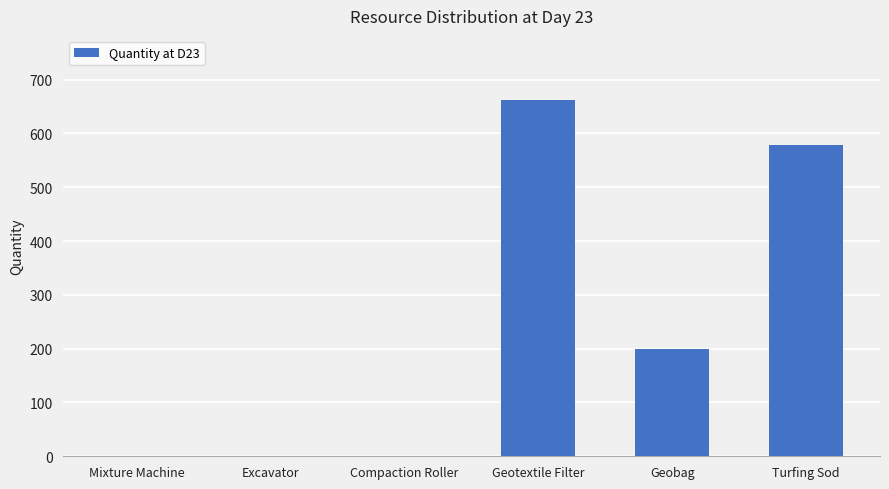

Which category has the highest value across all series?

Geotextile Filter